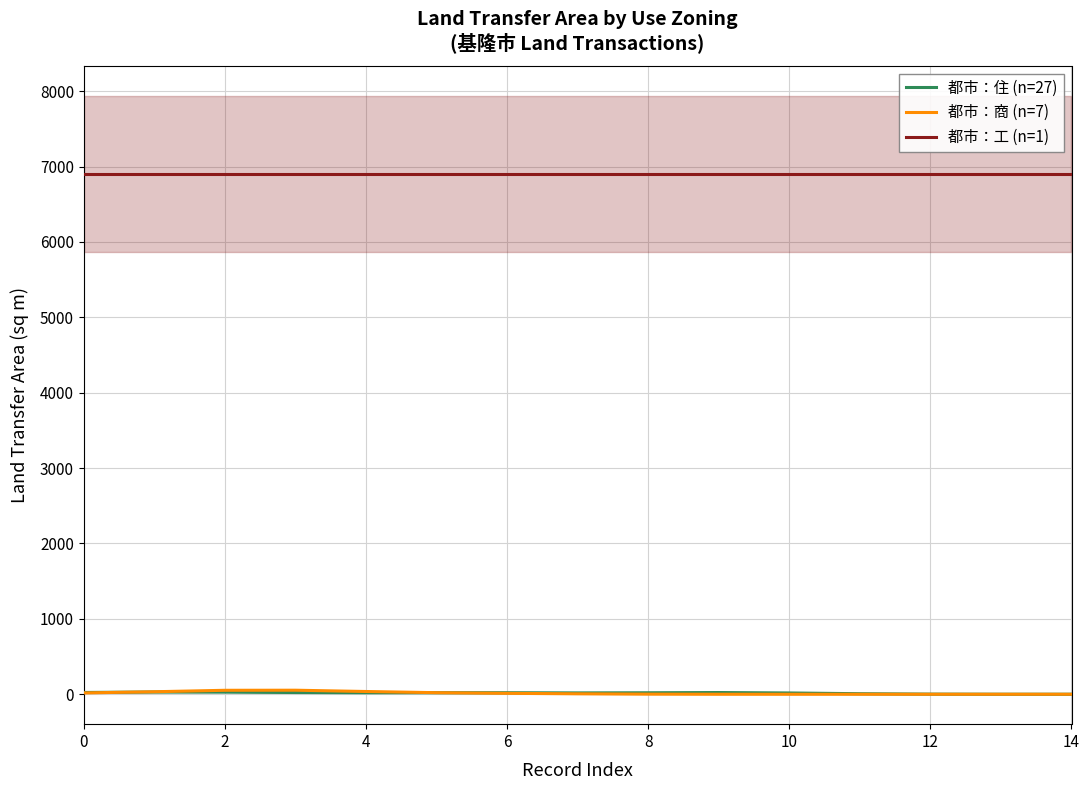

The 都市：住 (n=27) series shows 23.6 at 0. True or false?

True